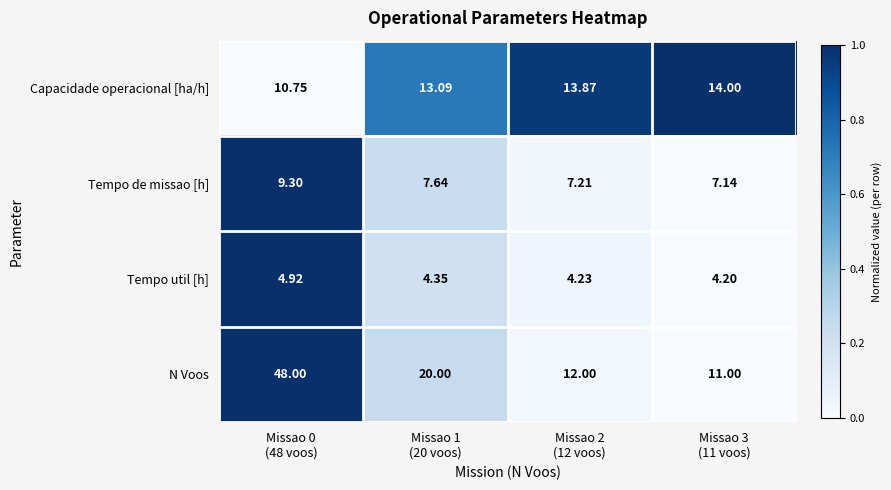

Rank the series by their average value, from highest to lowest.

N Voos, Capacidade operacional [ha/h], Tempo de missao [h], Tempo util [h]